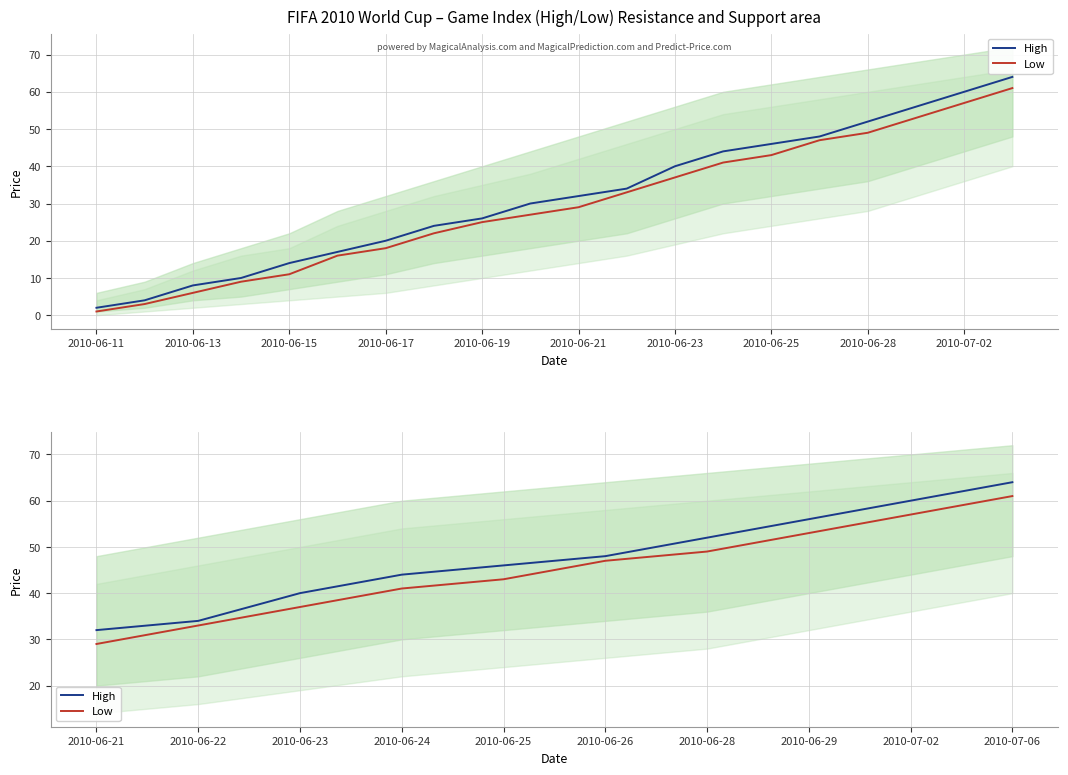

How many Low values are between 37 and 53?

6